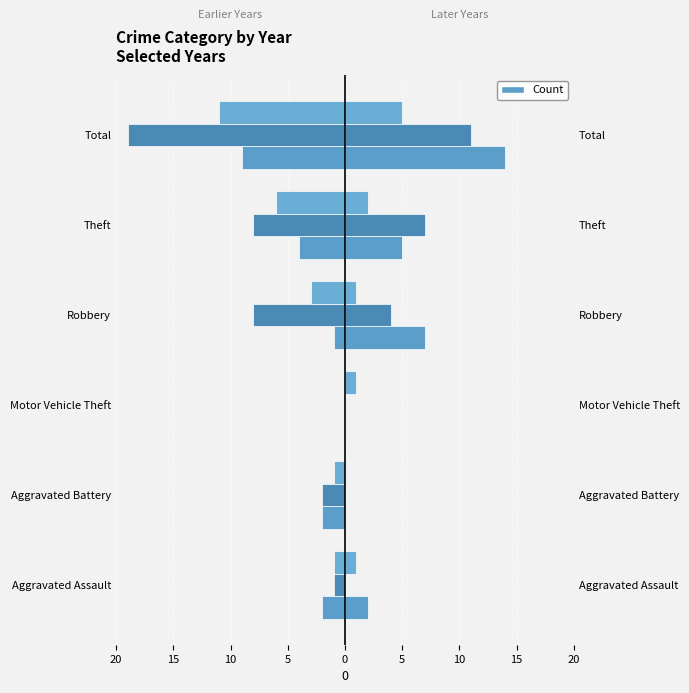

How many data points does each series have?

6